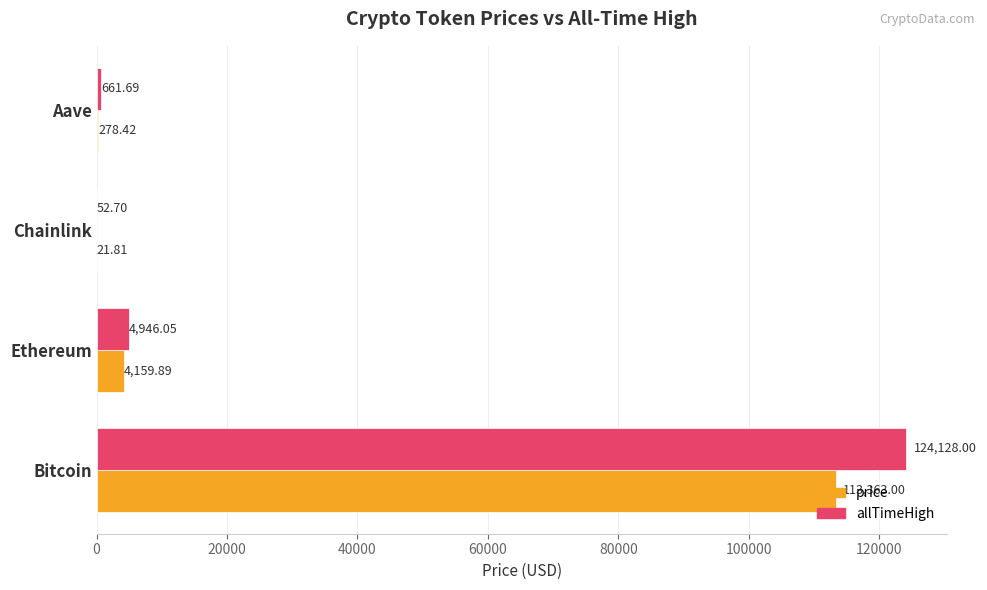

Which series has the largest total across all categories?

allTimeHigh